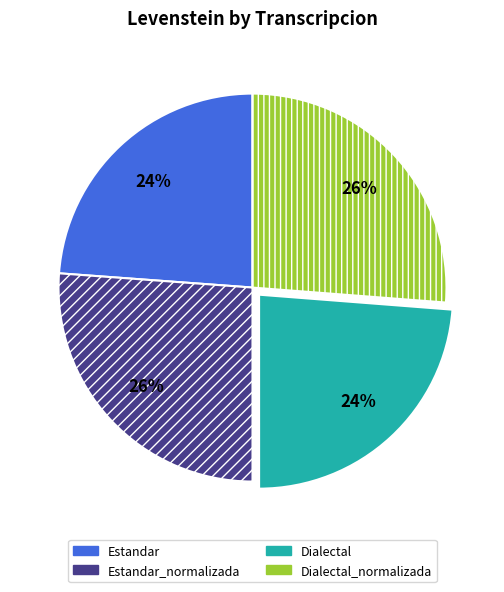

Which has a higher value, Dialectal_normalizada or Dialectal?

Dialectal_normalizada